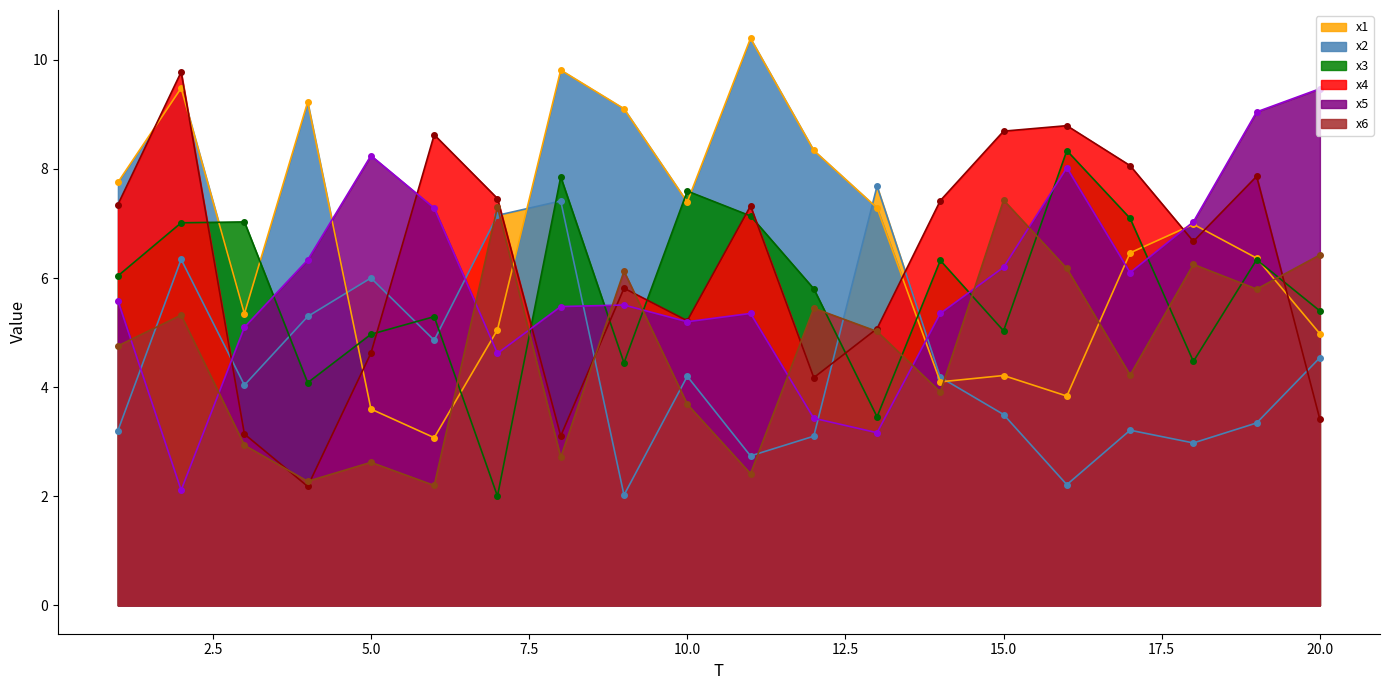

What is the total value across all series at 13?

31.7